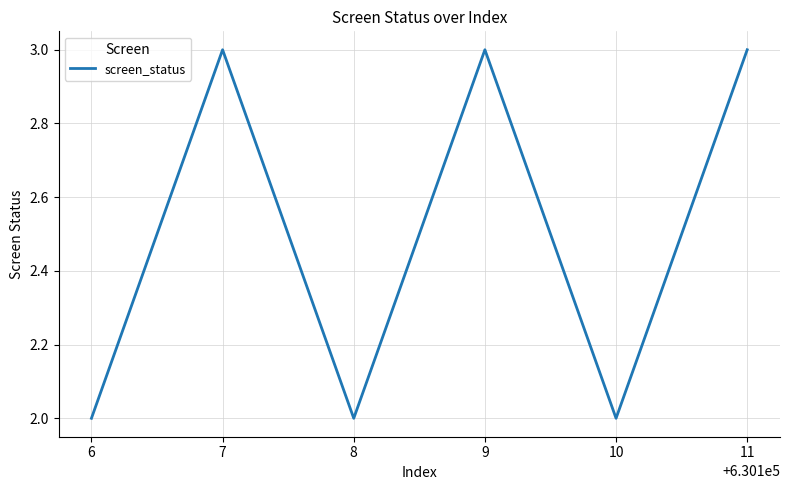

Reading left to right, what are all the values shown in this chart?

2	3	2	3	2	3